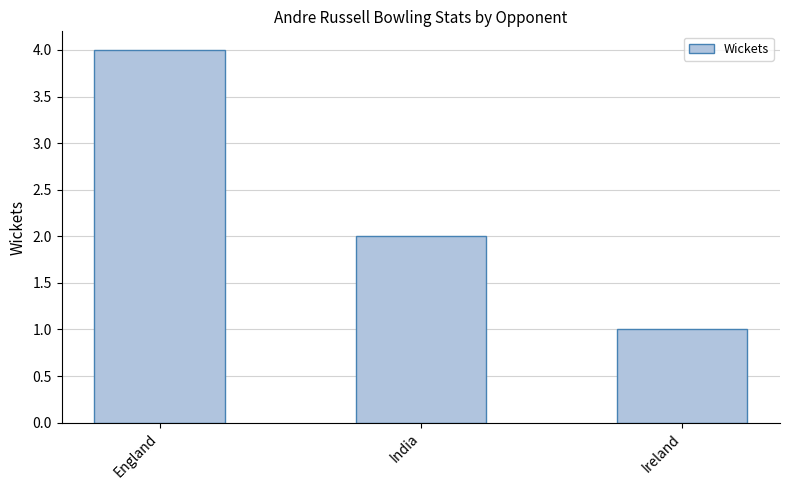

What position from the right is Ireland?

1